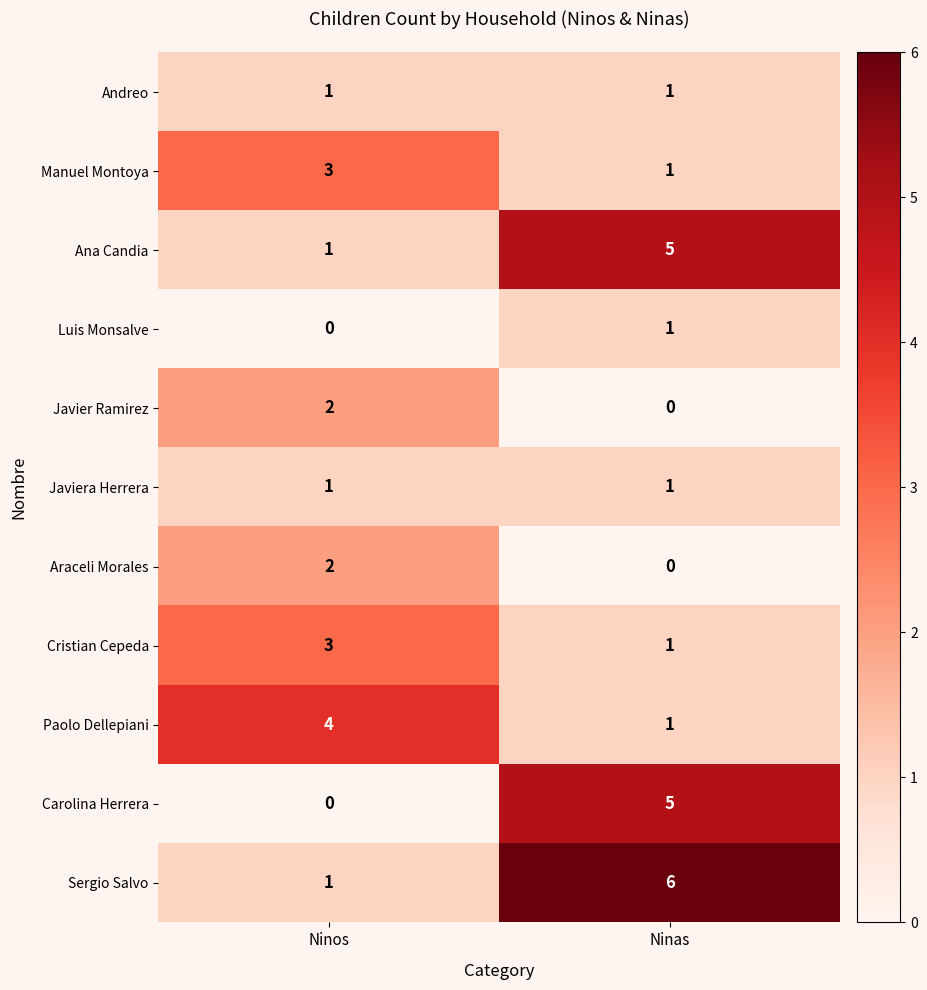

Is the value of Ana Candia at Ninas greater than the value of Luis Monsalve at Ninas?

Yes